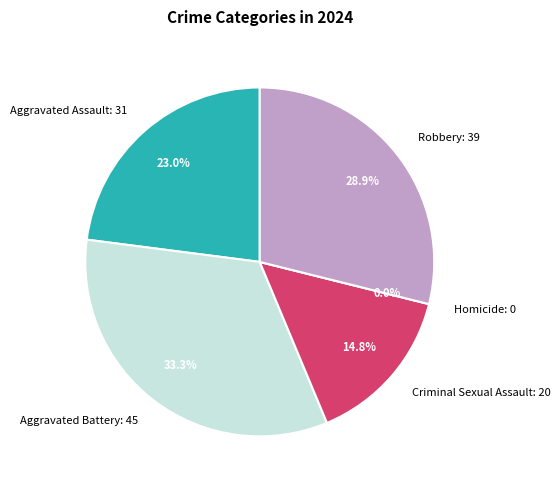

The Homicide slice represents 0% of the pie. True or false?

True